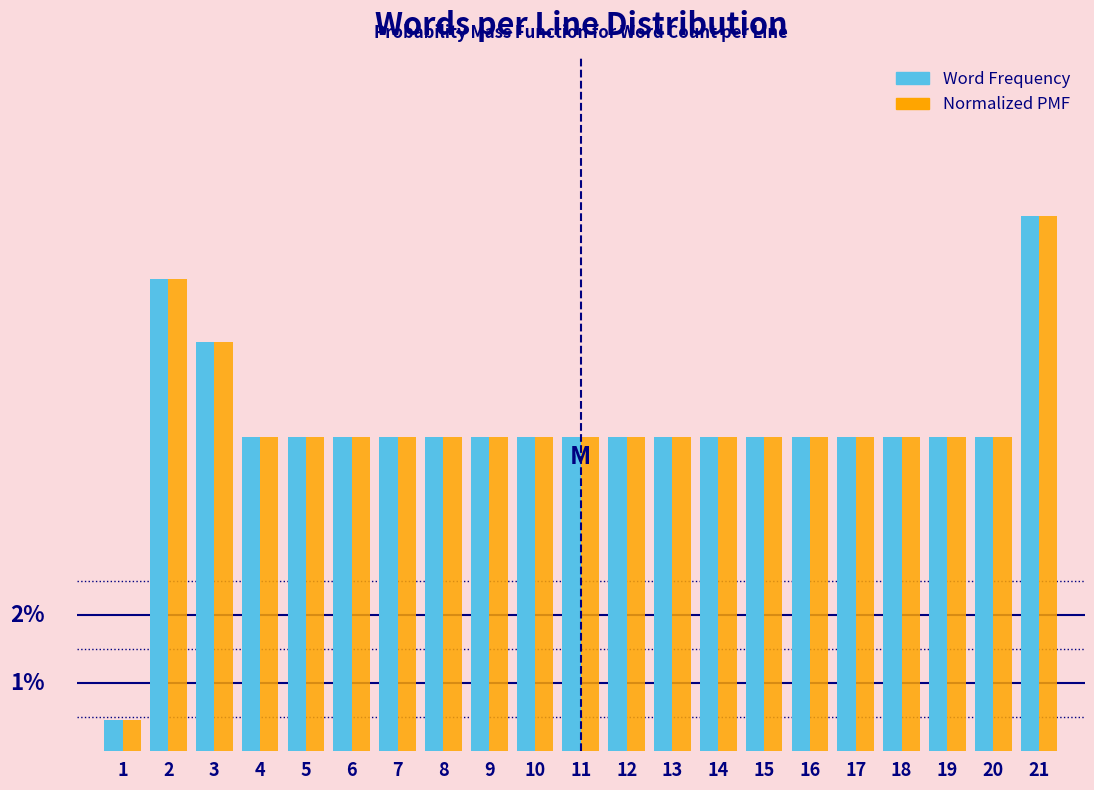

What are all the series names shown in the legend?

Word Frequency, Normalized PMF